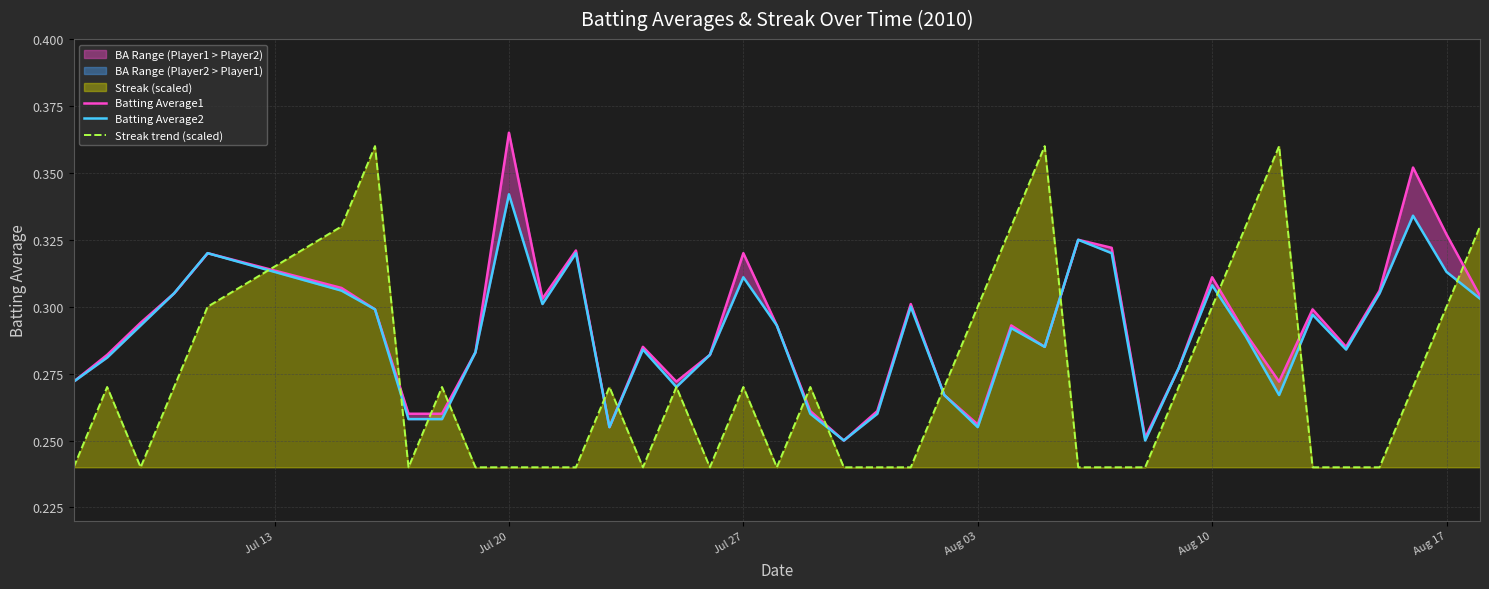

True or false: Streak trend (scaled) has a value of 0.3 at Aug 10.

True